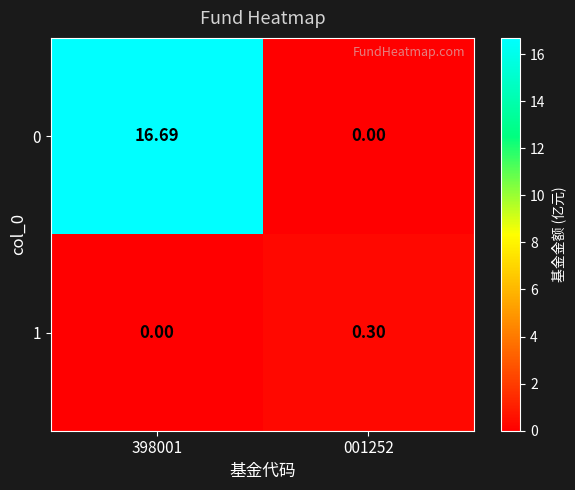

How many values in the 1 series exceed 0?

1